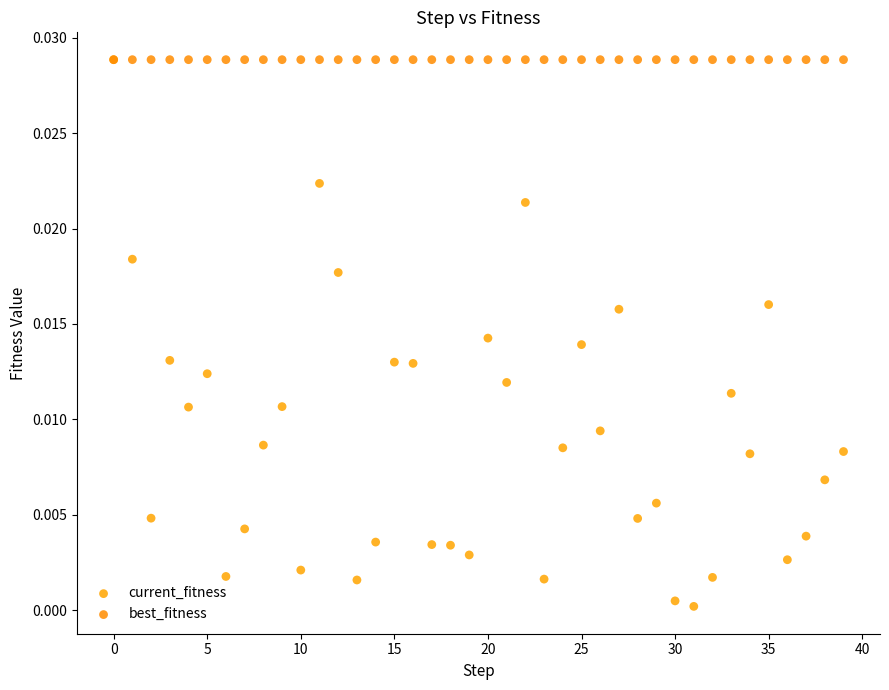

What are all the series names shown in the legend?

current_fitness, best_fitness